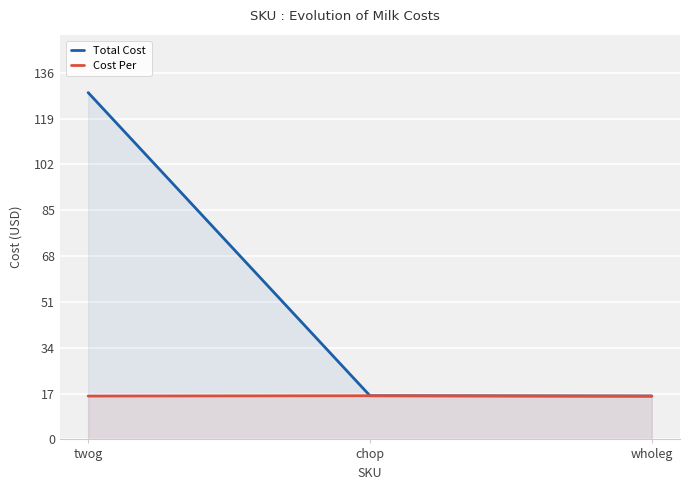

What is the lowest value of the Total Cost series?

16.1